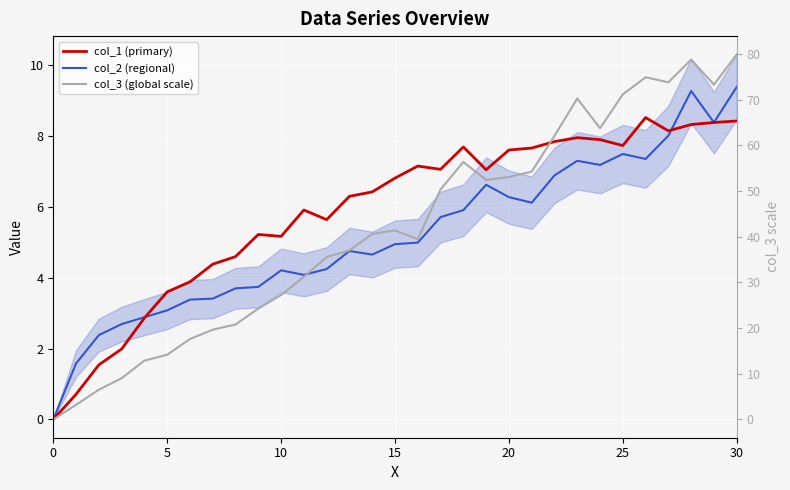

Is this an area chart (filled region under the line)?

No